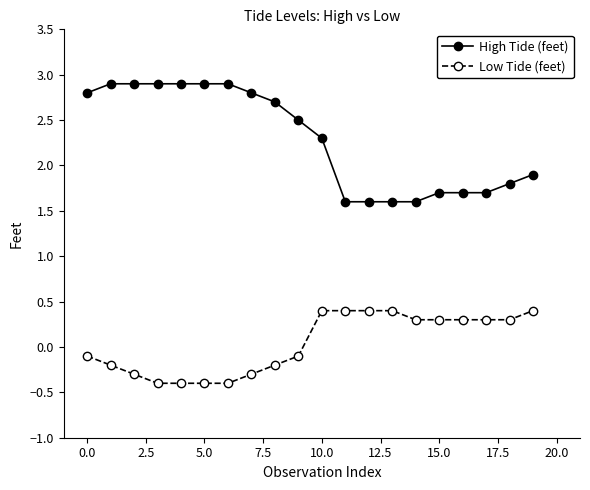

Which series has the widest spread of values?

High Tide (feet)